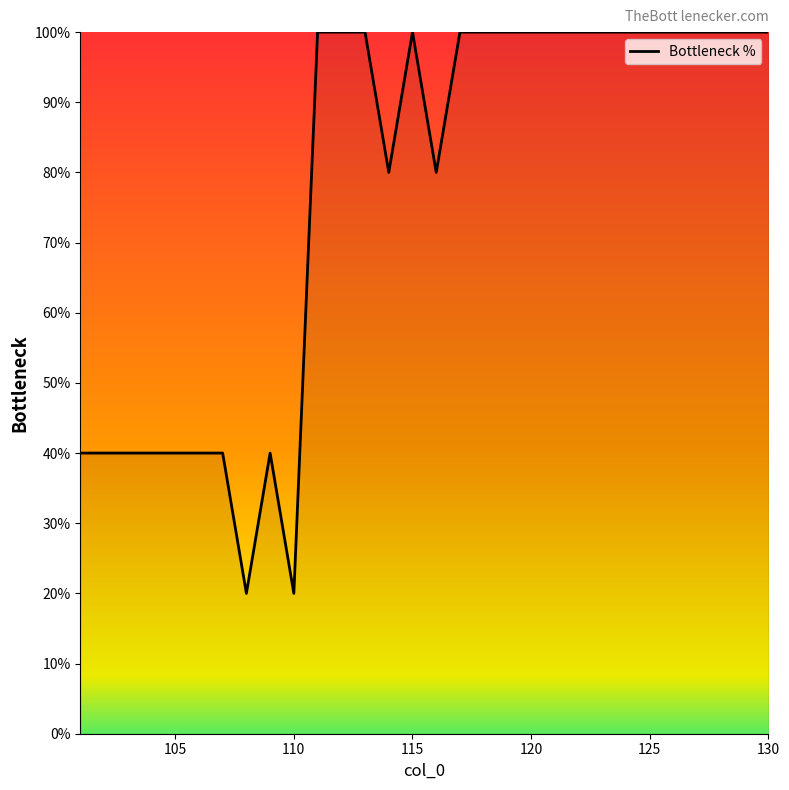

What is the maximum value shown in the chart?

100